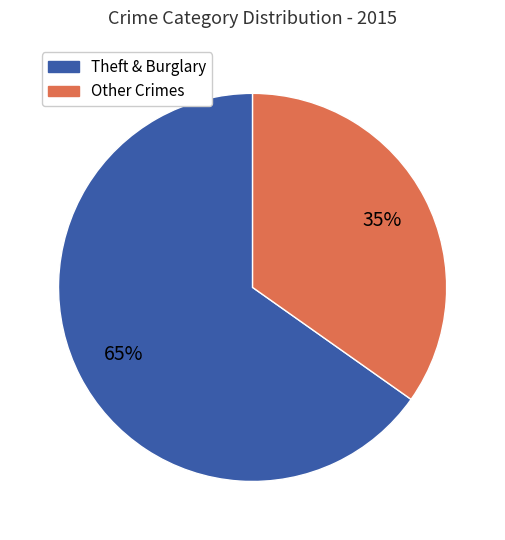

To the nearest percent, what is the difference between the largest and smallest slice percentages?

30%